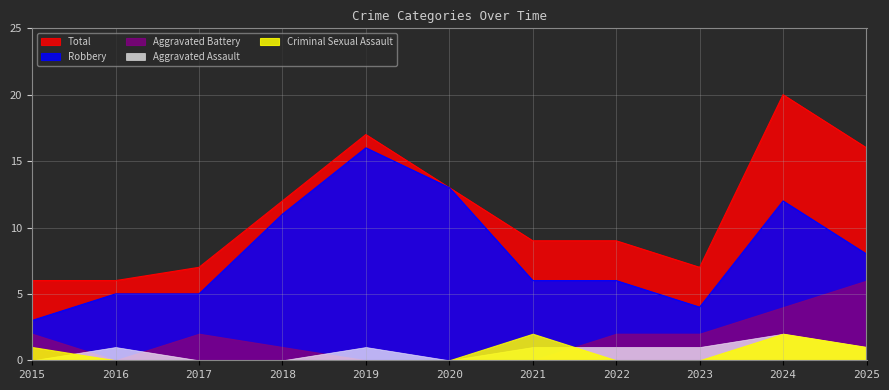

Reading left to right, list all the values displayed in this chart.

Aggravated Assault: 2015=0	2016=1	2017=0	2018=0	2019=1	2020=0	2021=1	2022=1	2023=1	2024=2	2025=1
Aggravated Battery: 2015=2	2016=0	2017=2	2018=1	2019=0	2020=0	2021=0	2022=2	2023=2	2024=4	2025=6
Criminal Sexual Assault: 2015=1	2016=0	2017=0	2018=0	2019=0	2020=0	2021=2	2022=0	2023=0	2024=2	2025=1
Robbery: 2015=3	2016=5	2017=5	2018=11	2019=16	2020=13	2021=6	2022=6	2023=4	2024=12	2025=8
Total: 2015=6	2016=6	2017=7	2018=12	2019=17	2020=13	2021=9	2022=9	2023=7	2024=20	2025=16